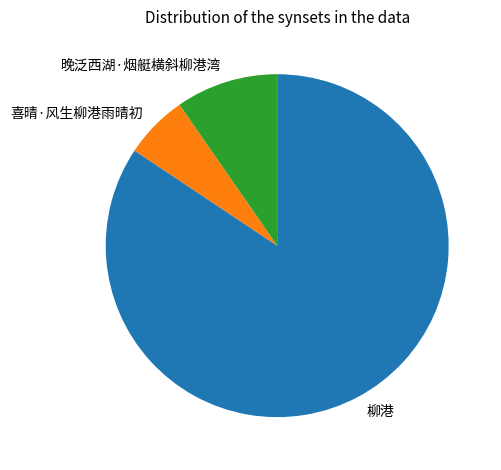

Between 晚泛西湖·烟艇横斜柳港湾 and 柳港, which is larger?

柳港